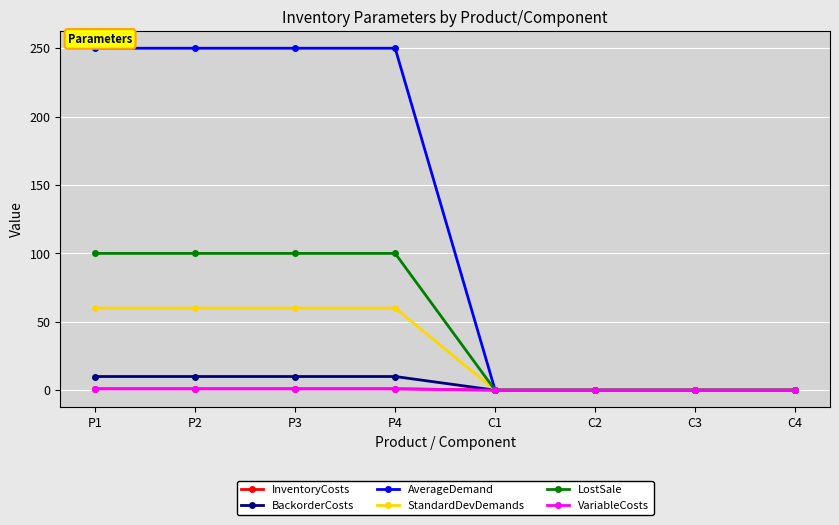

What is the label of the 1st point from the left?

P1